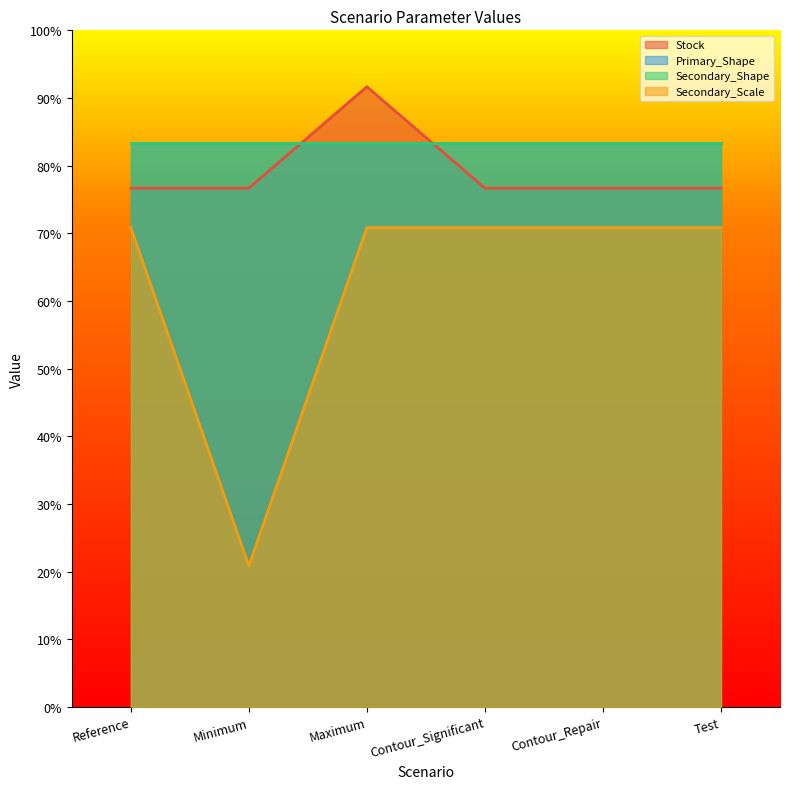

Where is the first local minimum for Secondary_Scale?

Minimum